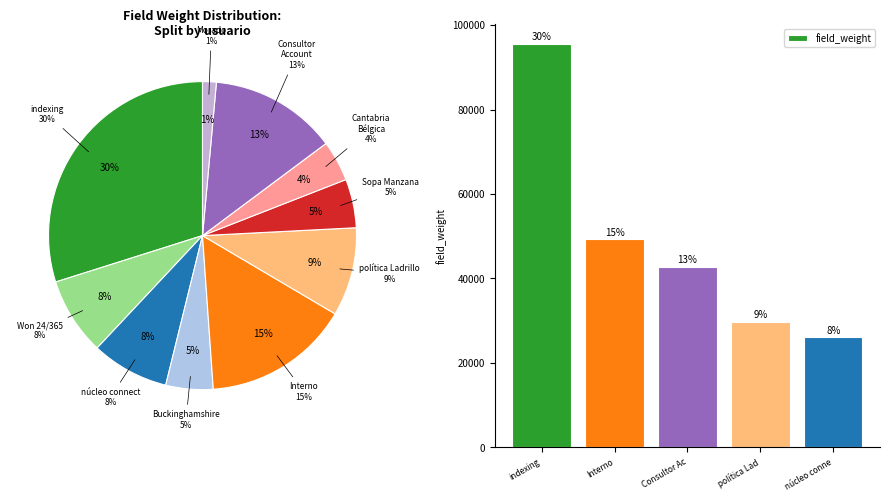

Which category has the biggest portion of the pie?

indexing